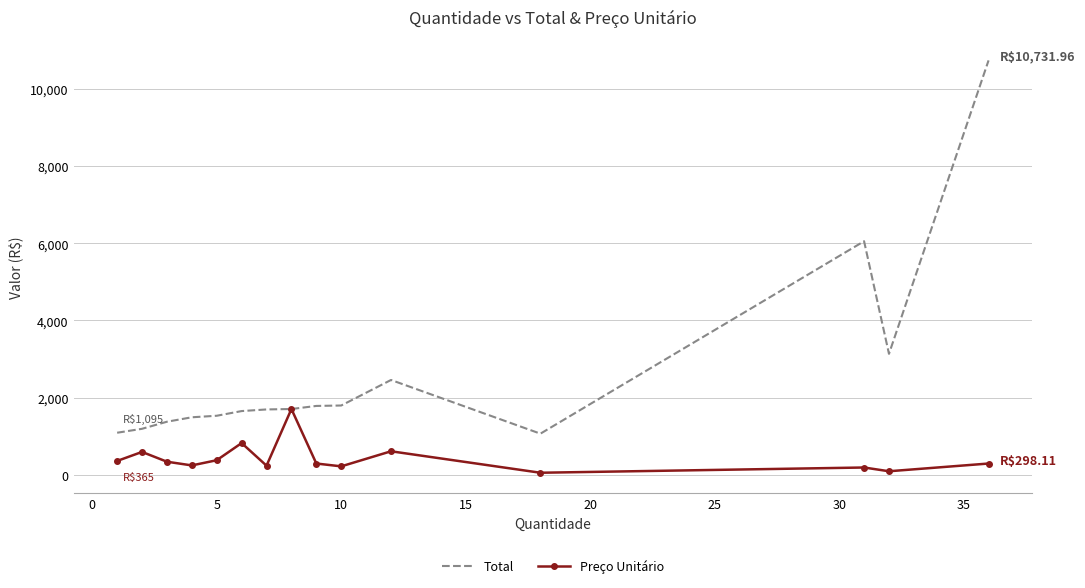

Which series has the widest spread of values?

Total